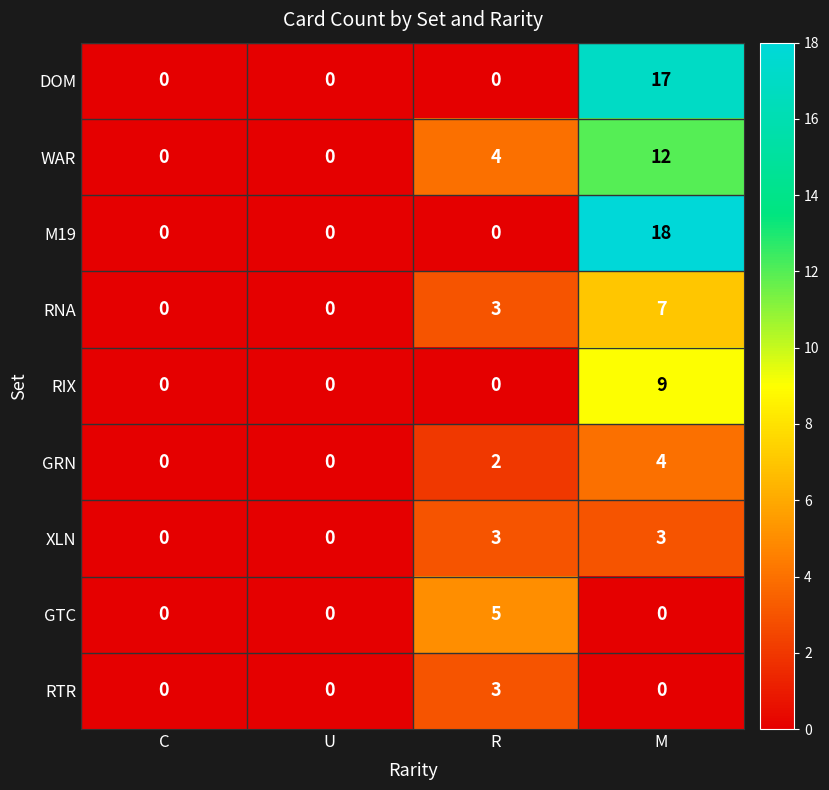

What is the total value across all series at R?

20